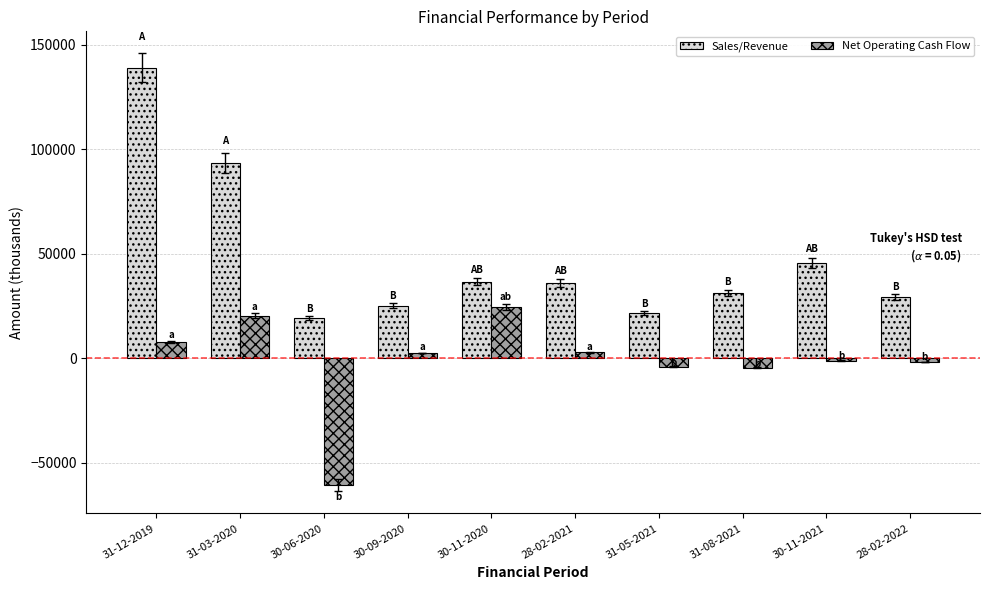

Rank the series by their maximum value, from highest to lowest.

Sales/Revenue, Net Operating Cash Flow